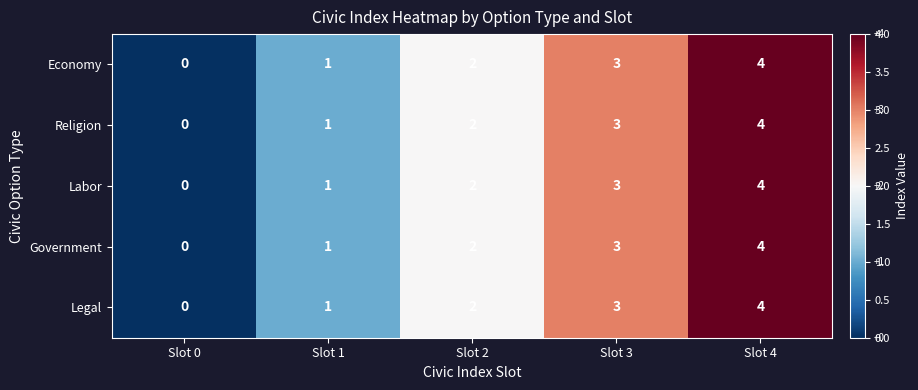

What is the greatest value displayed?

4